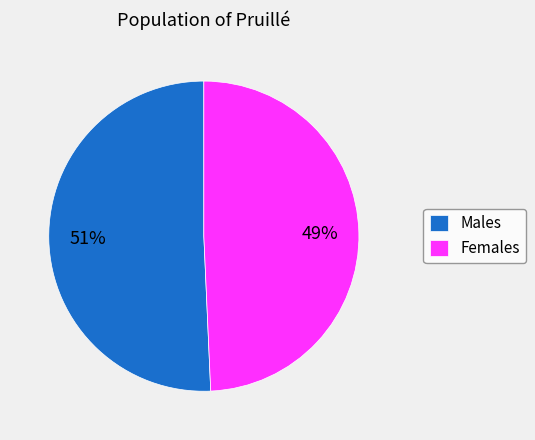

To the nearest percent, what is the average slice percentage?

50%